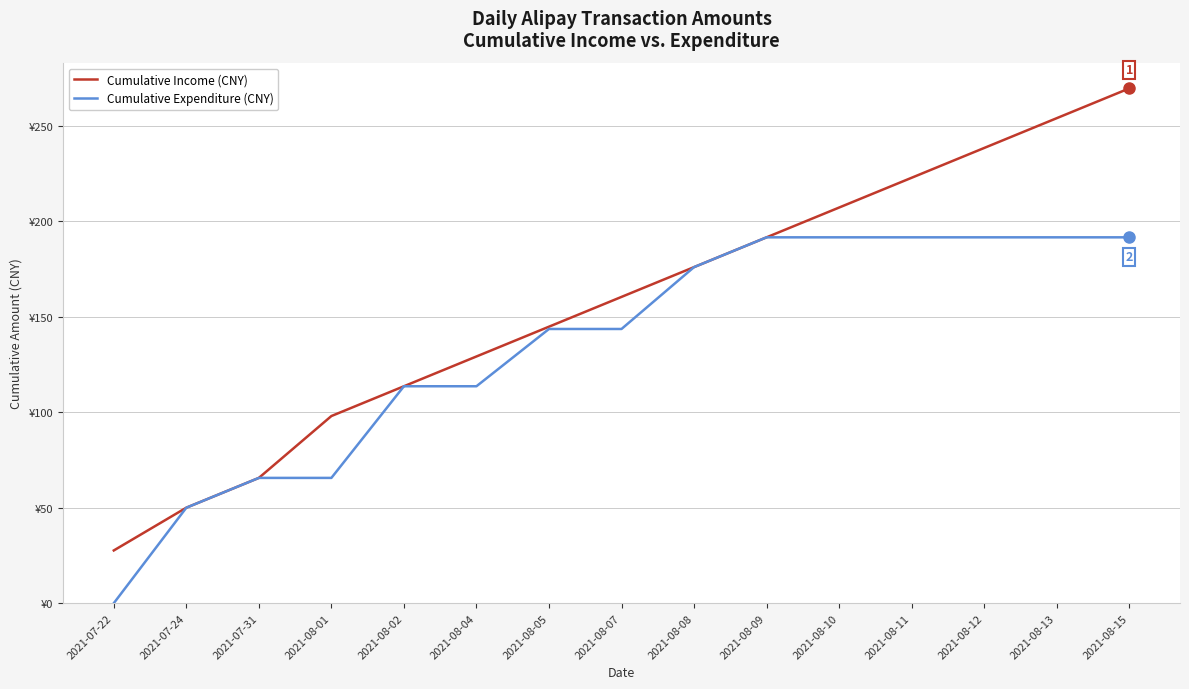

Reading left to right, what are all the values shown in this chart?

Cumulative Income (CNY): 27.6	50.0	65.6	98.0	113.6	129.2	144.8	160.4	176.0	191.6	207.2	222.8	238.4	254.0	269.6
Cumulative Expenditure (CNY): 0.0	50.0	65.6	65.6	113.6	113.6	143.6	143.6	176.0	191.6	191.6	191.6	191.6	191.6	191.6